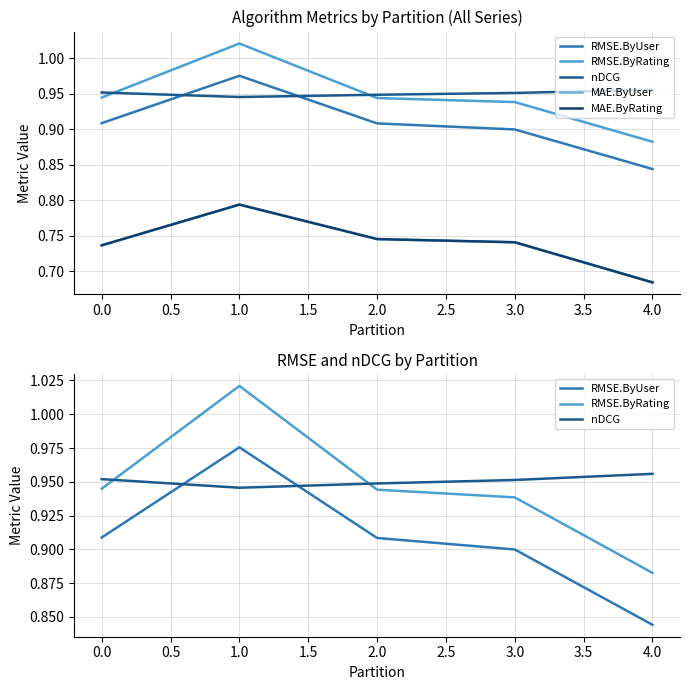

What is the difference between the maximum and minimum values in the RMSE.ByRating series?

0.1